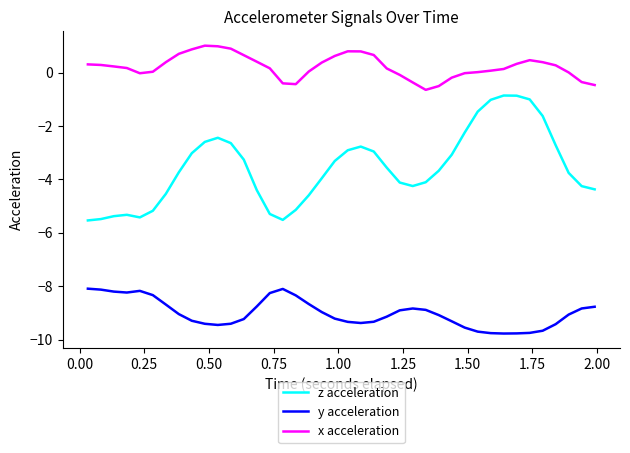

What is the greatest value displayed?

1.0